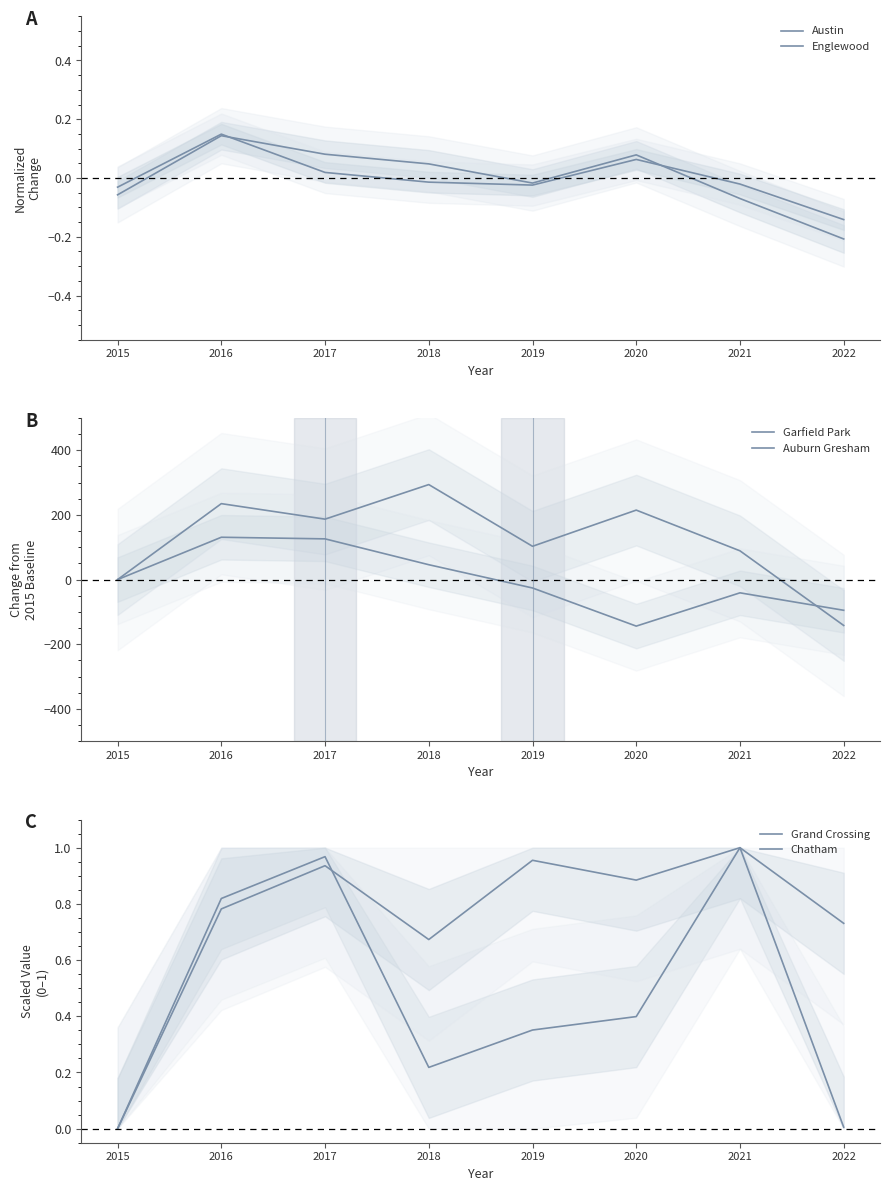

Is this an area chart (filled region under the line)?

No